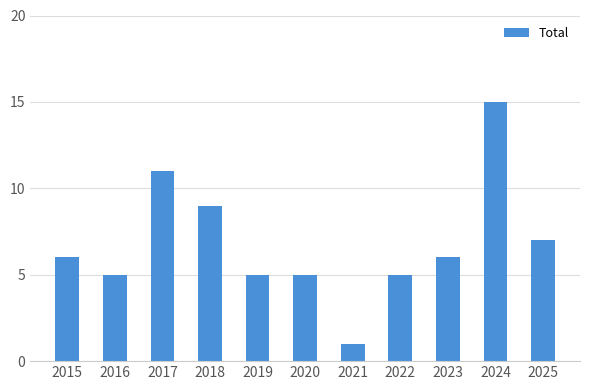

The chart shows a value of 11 at 2017. True or false?

True